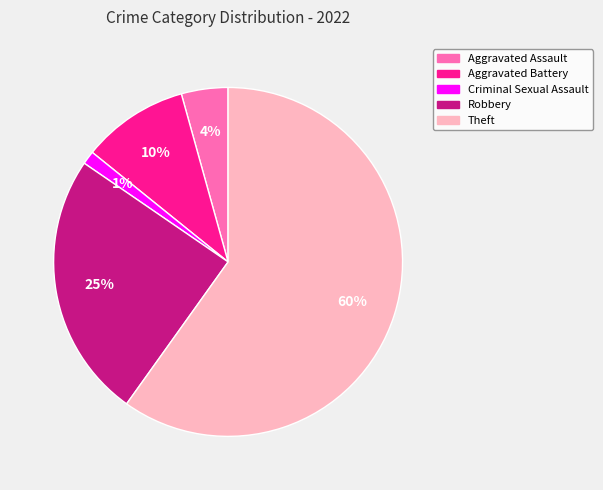

Which has a higher value, Theft or Criminal Sexual Assault?

Theft